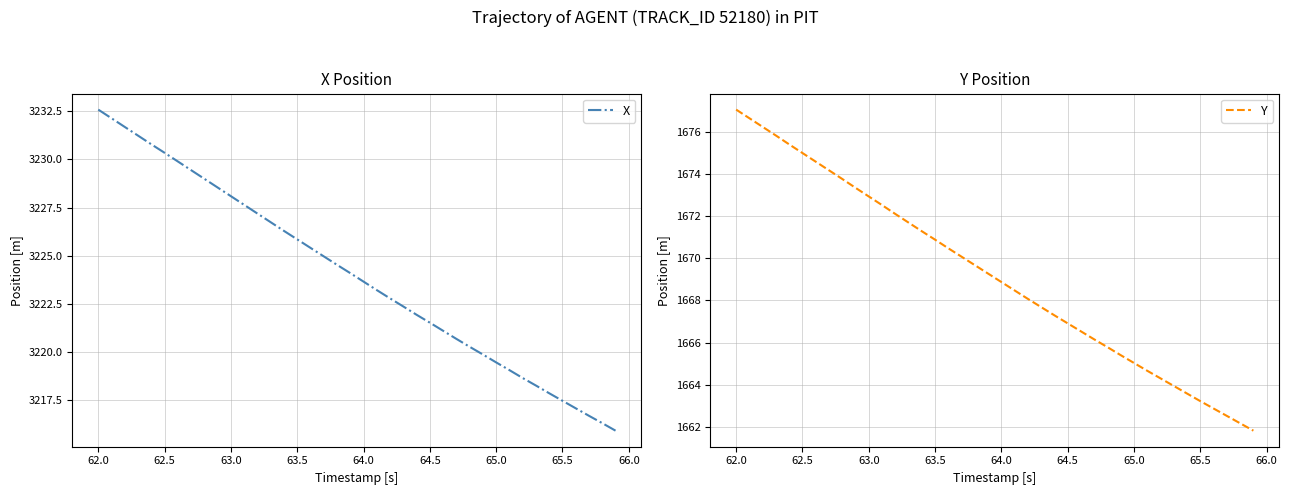

True or false: Y has more than 0 interior local peaks.

False